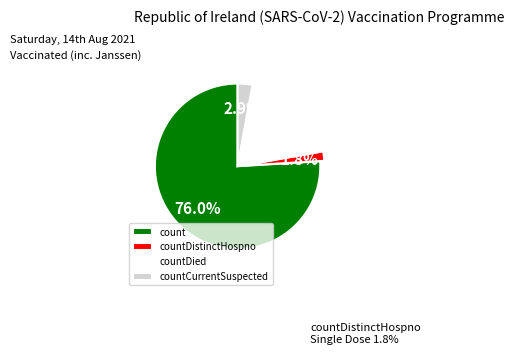

Count the number of slices in the pie.

4